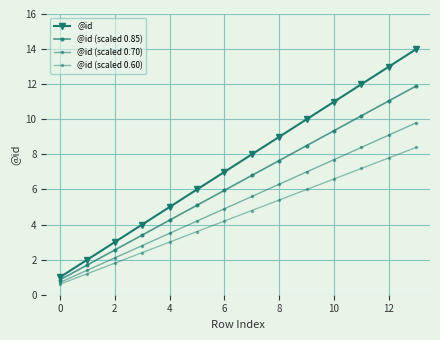

How many lines are shown in the chart?

4